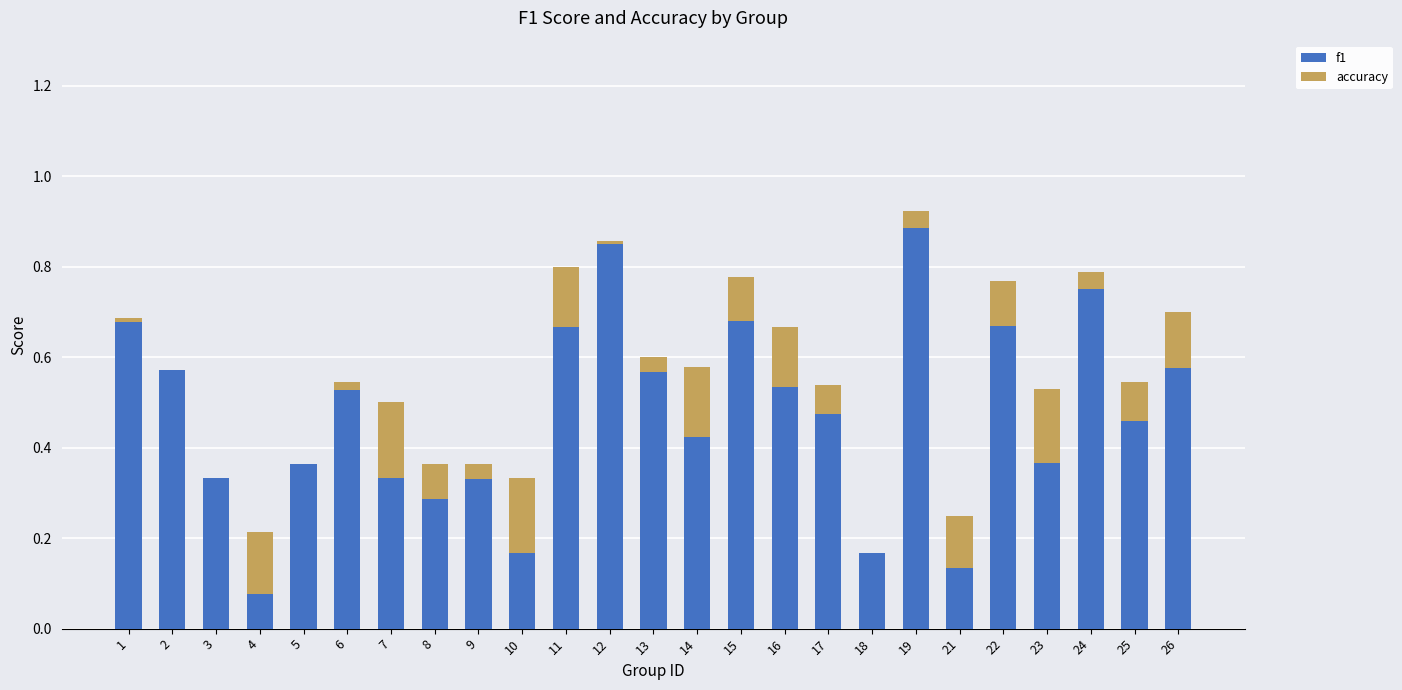

True or false: accuracy has a value of 0.1 at 8.

True